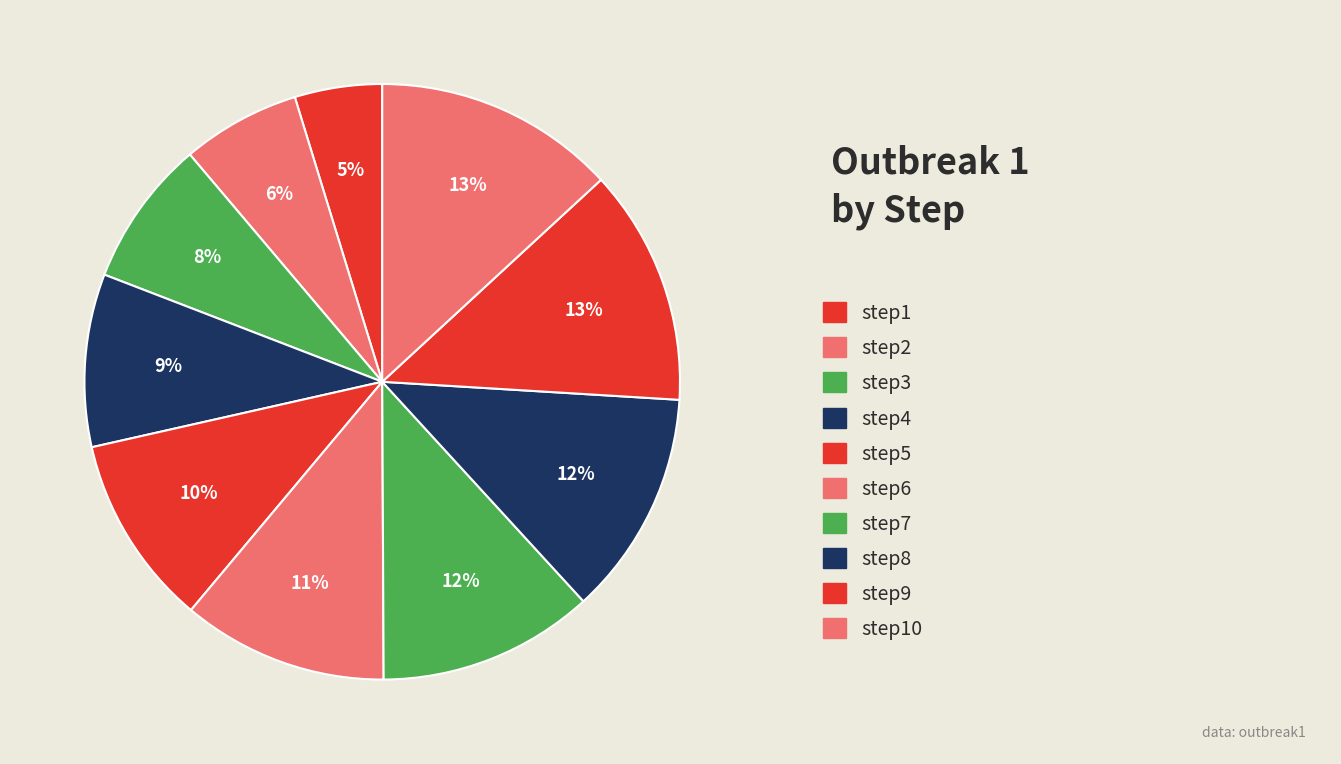

Count the number of slices in the pie.

10